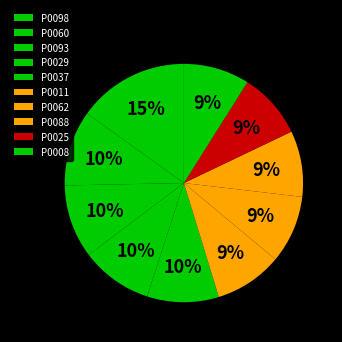

To the nearest percent, what is the difference between the P0062 and P0037 slice percentages?

1%